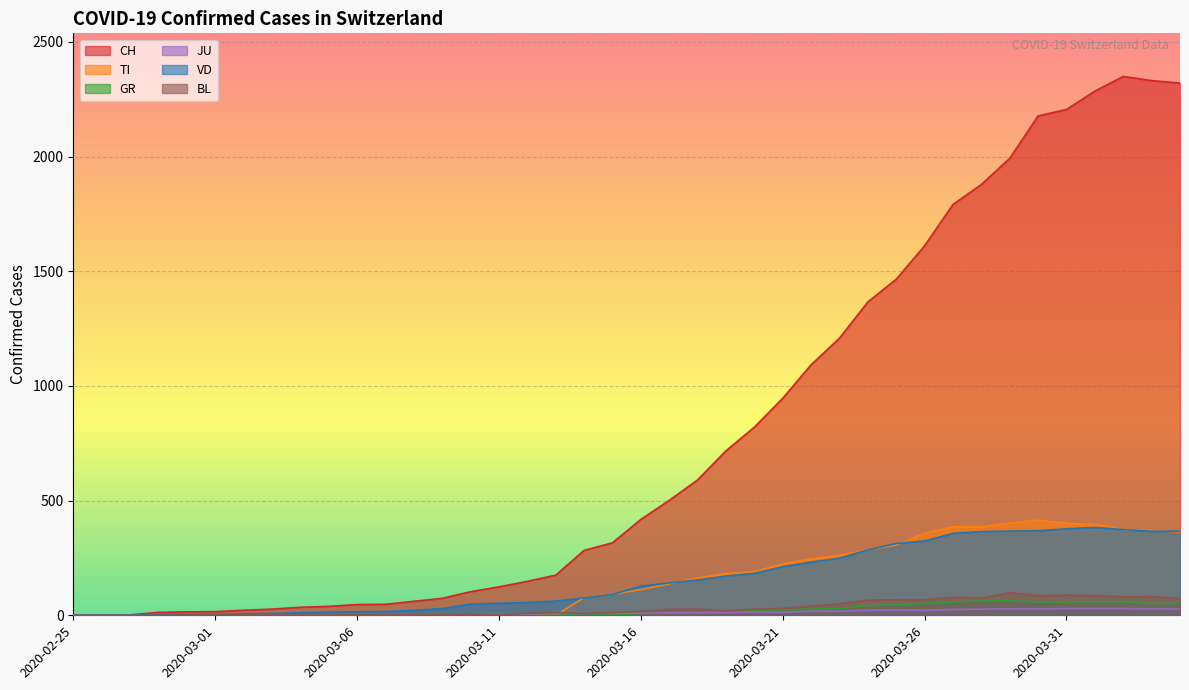

What is the maximum value for JU?

29